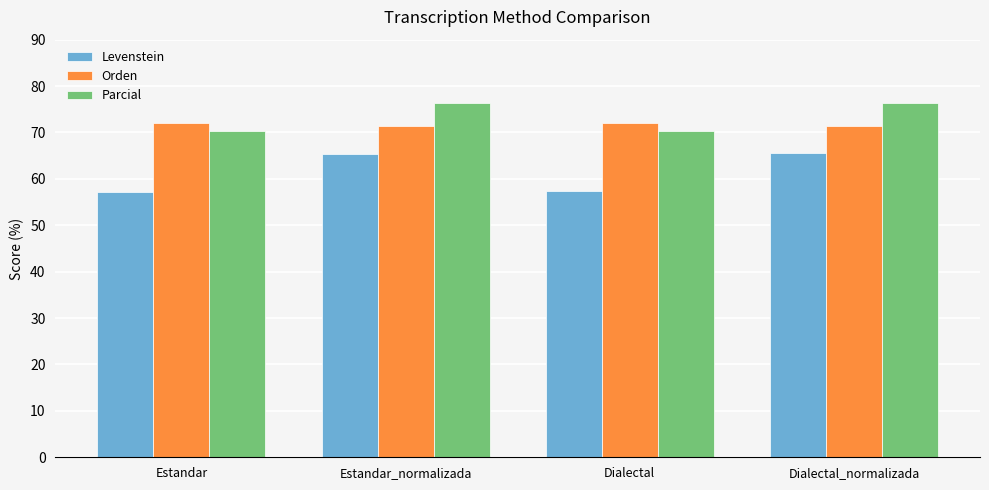

How many groups of bars are there?

4